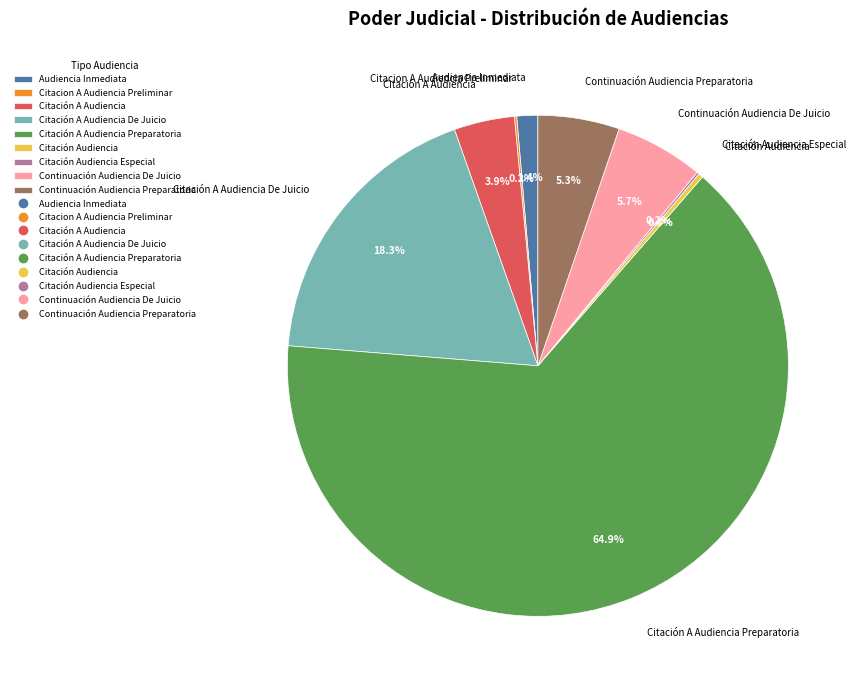

Which category has the biggest portion of the pie?

Citación A Audiencia Preparatoria